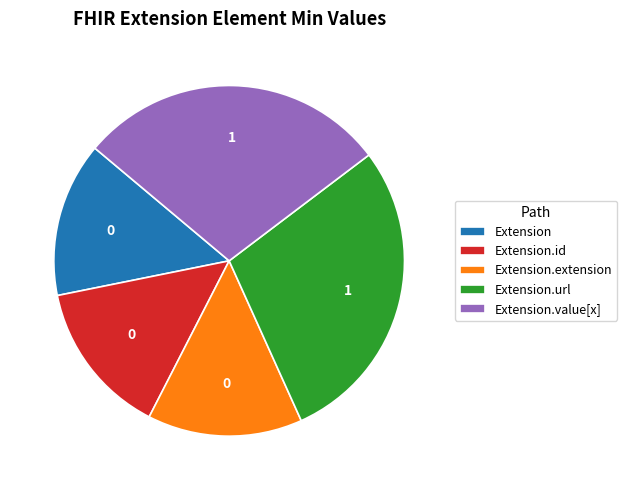

Is the sum of Extension.value[x] and Extension.url greater than half?

Yes